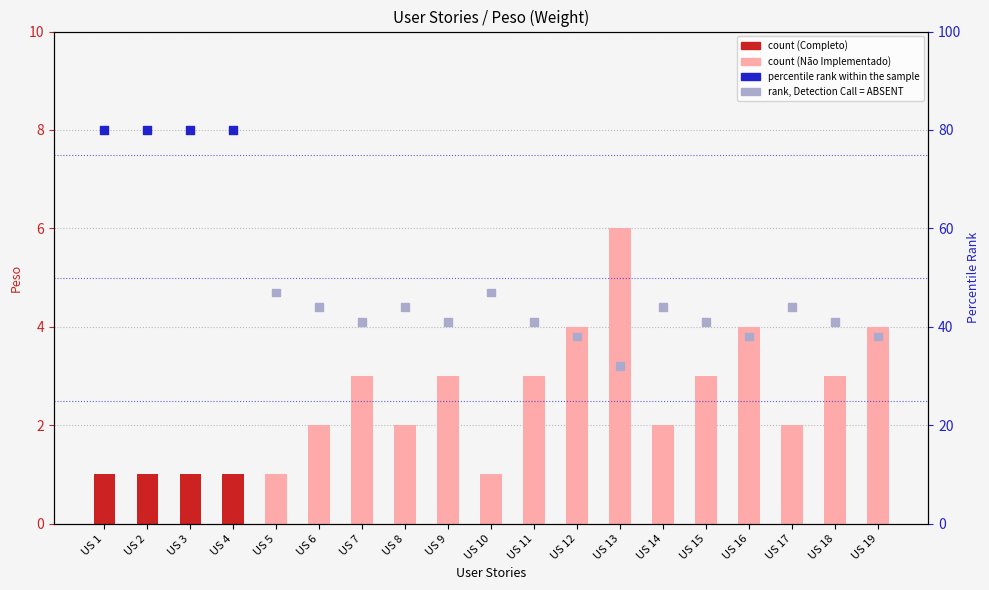

At how many categories does at least one series exceed 10?

19